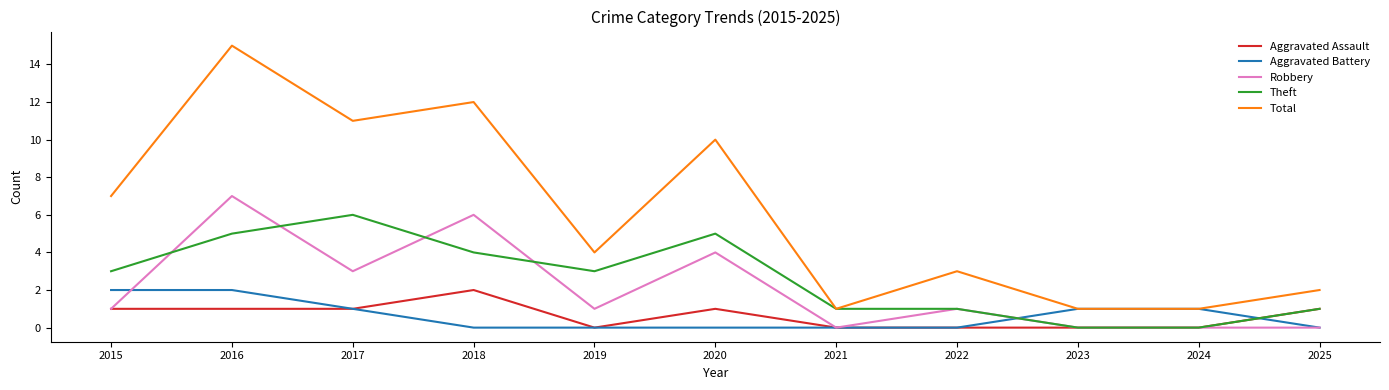

What is the average value of the Aggravated Battery series?

1